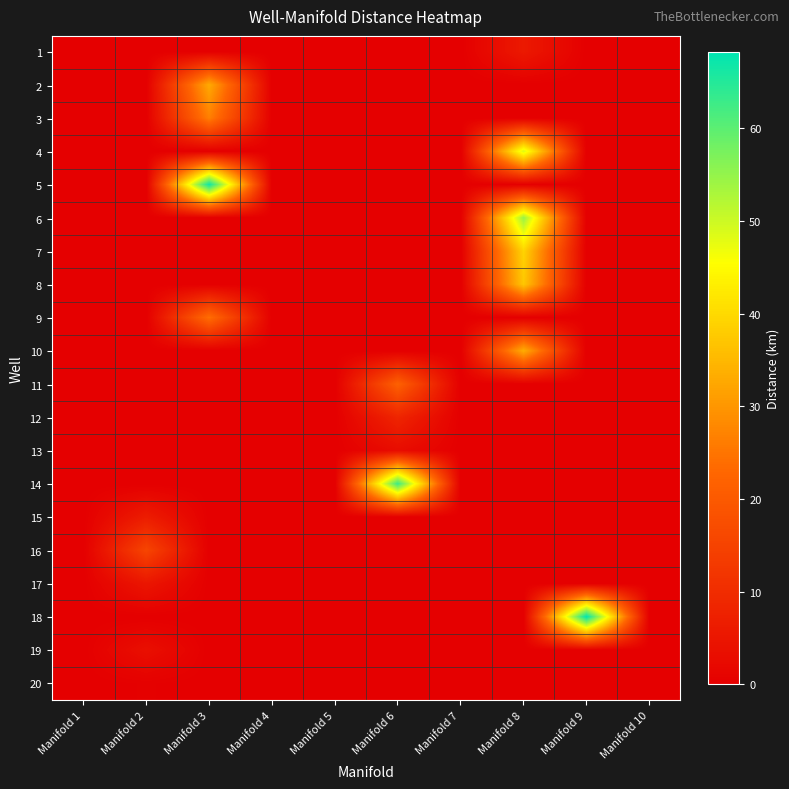

Reading left to right, list all the values displayed in this chart.

1: Manifold 1=0.0	Manifold 2=0.0	Manifold 3=0.0	Manifold 4=0.0	Manifold 5=0.0	Manifold 6=0.0	Manifold 7=0.0	Manifold 8=5.8	Manifold 9=0.0	Manifold 10=0.0
2: Manifold 1=0.0	Manifold 2=0.0	Manifold 3=32.9	Manifold 4=0.0	Manifold 5=0.0	Manifold 6=0.0	Manifold 7=0.0	Manifold 8=0.0	Manifold 9=0.0	Manifold 10=0.0
3: Manifold 1=0.0	Manifold 2=0.0	Manifold 3=26.7	Manifold 4=0.0	Manifold 5=0.0	Manifold 6=0.0	Manifold 7=0.0	Manifold 8=0.0	Manifold 9=0.0	Manifold 10=0.0
4: Manifold 1=0.0	Manifold 2=0.0	Manifold 3=0.0	Manifold 4=0.0	Manifold 5=0.0	Manifold 6=0.0	Manifold 7=0.0	Manifold 8=48.7	Manifold 9=0.0	Manifold 10=0.0
5: Manifold 1=0.0	Manifold 2=0.0	Manifold 3=67.1	Manifold 4=0.0	Manifold 5=0.0	Manifold 6=0.0	Manifold 7=0.0	Manifold 8=0.0	Manifold 9=0.0	Manifold 10=0.0
6: Manifold 1=0.0	Manifold 2=0.0	Manifold 3=0.0	Manifold 4=0.0	Manifold 5=0.0	Manifold 6=0.0	Manifold 7=0.0	Manifold 8=54.6	Manifold 9=0.0	Manifold 10=0.0
7: Manifold 1=0.0	Manifold 2=0.0	Manifold 3=0.0	Manifold 4=0.0	Manifold 5=0.0	Manifold 6=0.0	Manifold 7=0.0	Manifold 8=39.2	Manifold 9=0.0	Manifold 10=0.0
8: Manifold 1=0.0	Manifold 2=0.0	Manifold 3=0.0	Manifold 4=0.0	Manifold 5=0.0	Manifold 6=0.0	Manifold 7=0.0	Manifold 8=37.3	Manifold 9=0.0	Manifold 10=0.0
9: Manifold 1=0.0	Manifold 2=0.0	Manifold 3=24.1	Manifold 4=0.0	Manifold 5=0.0	Manifold 6=0.0	Manifold 7=0.0	Manifold 8=0.0	Manifold 9=0.0	Manifold 10=0.0
10: Manifold 1=0.0	Manifold 2=0.0	Manifold 3=0.0	Manifold 4=0.0	Manifold 5=0.0	Manifold 6=0.0	Manifold 7=0.0	Manifold 8=33.5	Manifold 9=0.0	Manifold 10=0.0
11: Manifold 1=0.0	Manifold 2=0.0	Manifold 3=0.0	Manifold 4=0.0	Manifold 5=0.0	Manifold 6=21.7	Manifold 7=0.0	Manifold 8=0.0	Manifold 9=0.0	Manifold 10=0.0
12: Manifold 1=0.0	Manifold 2=0.0	Manifold 3=0.0	Manifold 4=0.0	Manifold 5=0.0	Manifold 6=8.4	Manifold 7=0.0	Manifold 8=0.0	Manifold 9=0.0	Manifold 10=0.0
13: Manifold 1=0.0	Manifold 2=0.0	Manifold 3=0.0	Manifold 4=0.0	Manifold 5=0.0	Manifold 6=2.9	Manifold 7=0.0	Manifold 8=0.0	Manifold 9=0.0	Manifold 10=0.0
14: Manifold 1=0.0	Manifold 2=0.0	Manifold 3=0.0	Manifold 4=0.0	Manifold 5=0.0	Manifold 6=62.8	Manifold 7=0.0	Manifold 8=0.0	Manifold 9=0.0	Manifold 10=0.0
15: Manifold 1=0.0	Manifold 2=6.5	Manifold 3=0.0	Manifold 4=0.0	Manifold 5=0.0	Manifold 6=0.0	Manifold 7=0.0	Manifold 8=0.0	Manifold 9=0.0	Manifold 10=0.0
16: Manifold 1=0.0	Manifold 2=15.5	Manifold 3=0.0	Manifold 4=0.0	Manifold 5=0.0	Manifold 6=0.0	Manifold 7=0.0	Manifold 8=0.0	Manifold 9=0.0	Manifold 10=0.0
17: Manifold 1=0.0	Manifold 2=5.0	Manifold 3=0.0	Manifold 4=0.0	Manifold 5=0.0	Manifold 6=0.0	Manifold 7=0.0	Manifold 8=0.0	Manifold 9=0.0	Manifold 10=0.0
18: Manifold 1=0.0	Manifold 2=0.0	Manifold 3=0.0	Manifold 4=0.0	Manifold 5=0.0	Manifold 6=0.0	Manifold 7=0.0	Manifold 8=0.0	Manifold 9=68.3	Manifold 10=0.0
19: Manifold 1=0.0	Manifold 2=3.6	Manifold 3=0.0	Manifold 4=0.0	Manifold 5=0.0	Manifold 6=0.0	Manifold 7=0.0	Manifold 8=0.0	Manifold 9=0.0	Manifold 10=0.0
20: Manifold 1=0.0	Manifold 2=0.3	Manifold 3=0.0	Manifold 4=0.0	Manifold 5=0.0	Manifold 6=0.0	Manifold 7=0.0	Manifold 8=0.0	Manifold 9=0.0	Manifold 10=0.0